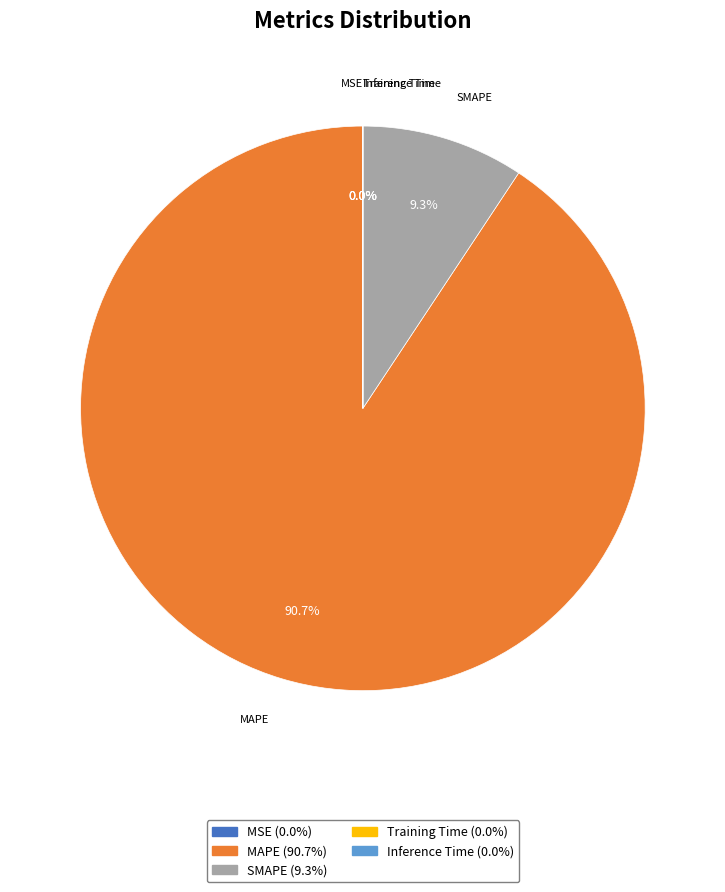

Between MAPE and SMAPE, which is larger?

MAPE